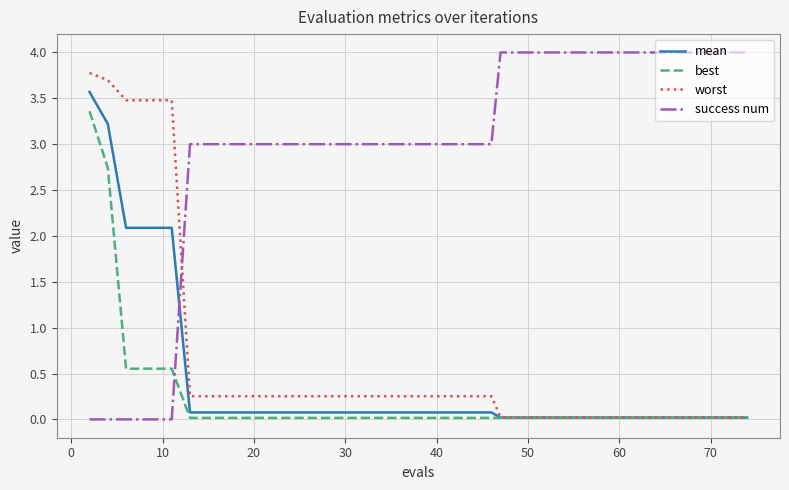

What is the maximum value shown in the chart?

4.0